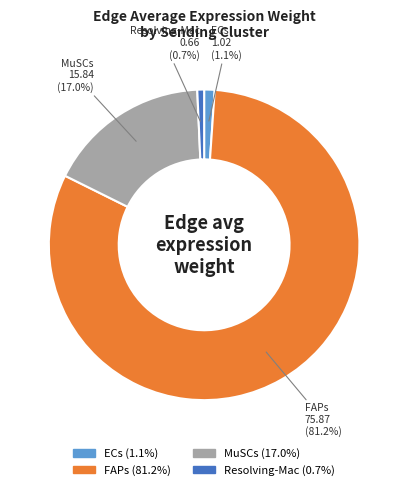

Does any single category account for the majority?

Yes